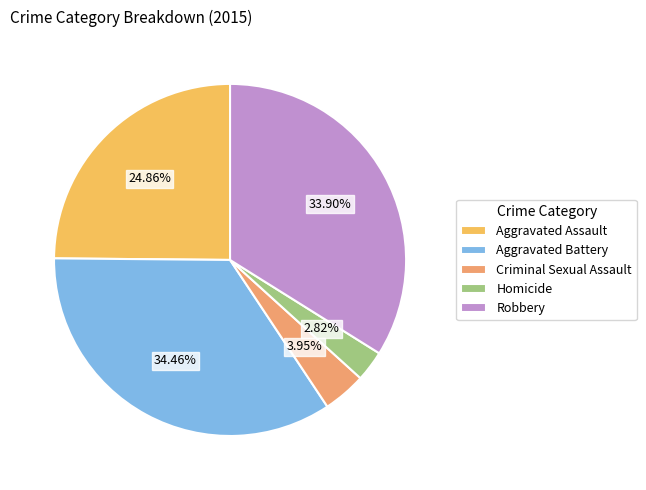

To the nearest percent, what portion does Aggravated Battery represent?

34%